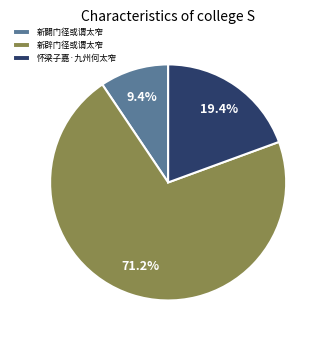

What is the largest slice in the pie chart?

新辟门径或谓太窄